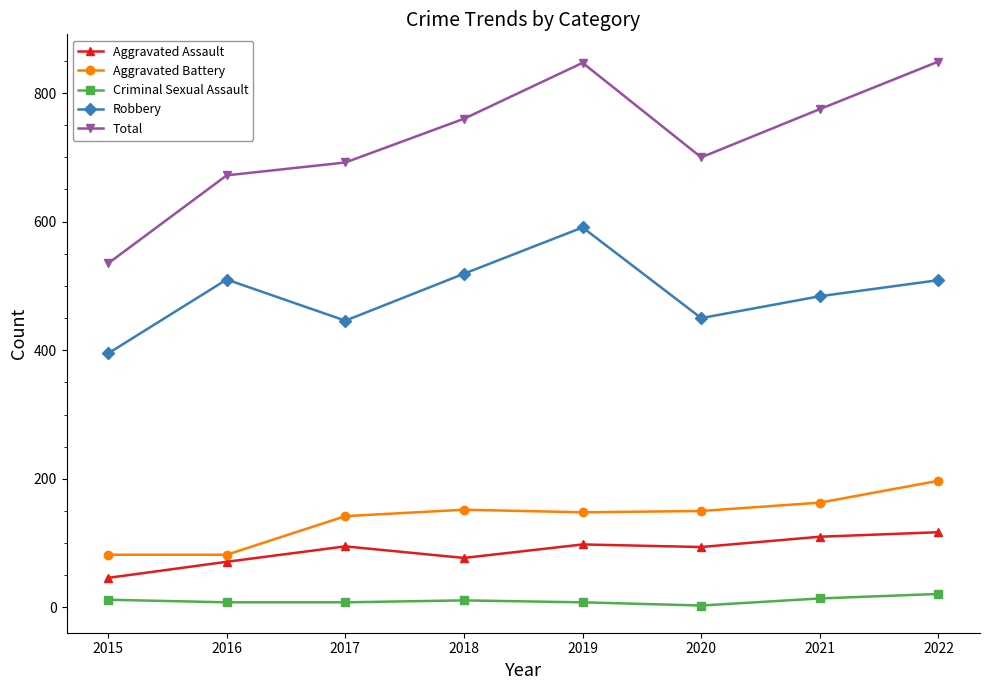

How many interior local peaks does the Total series have?

1